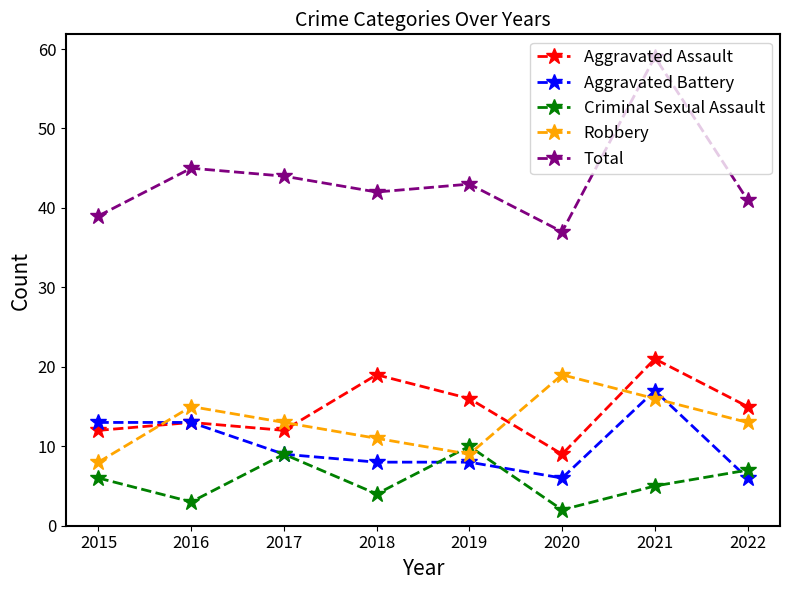

How many data points in Total are less than 43?

4